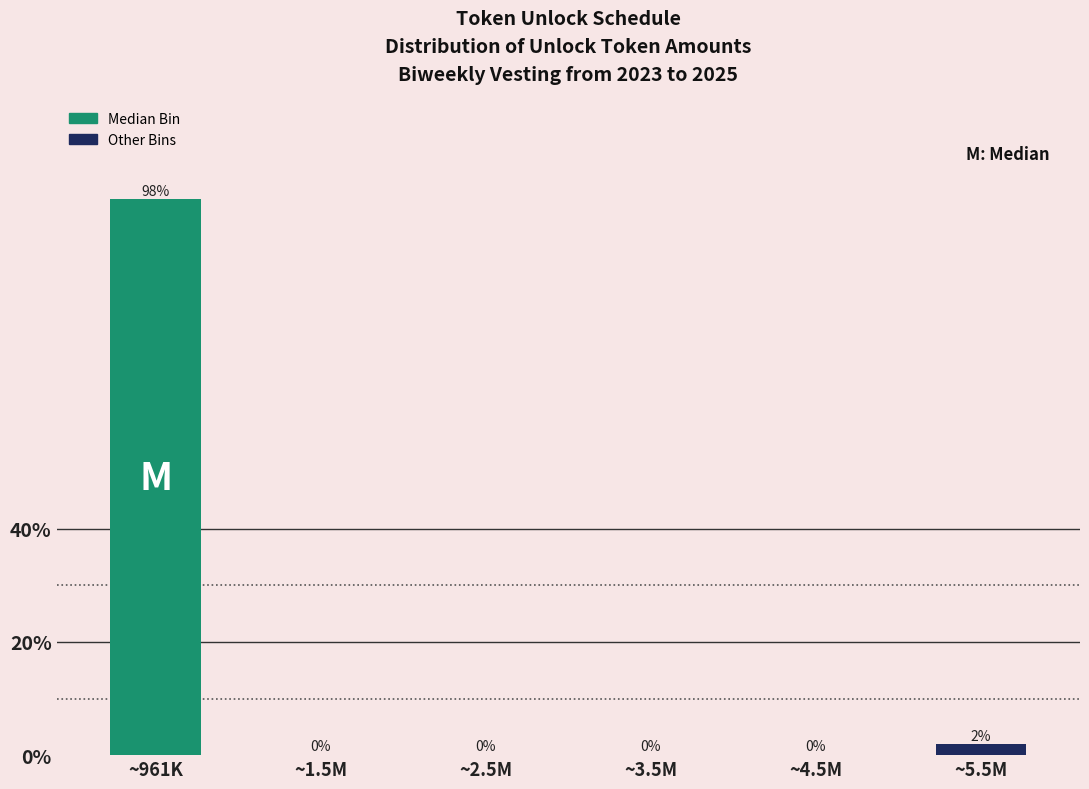

What is the maximum value shown in the chart?

98.1